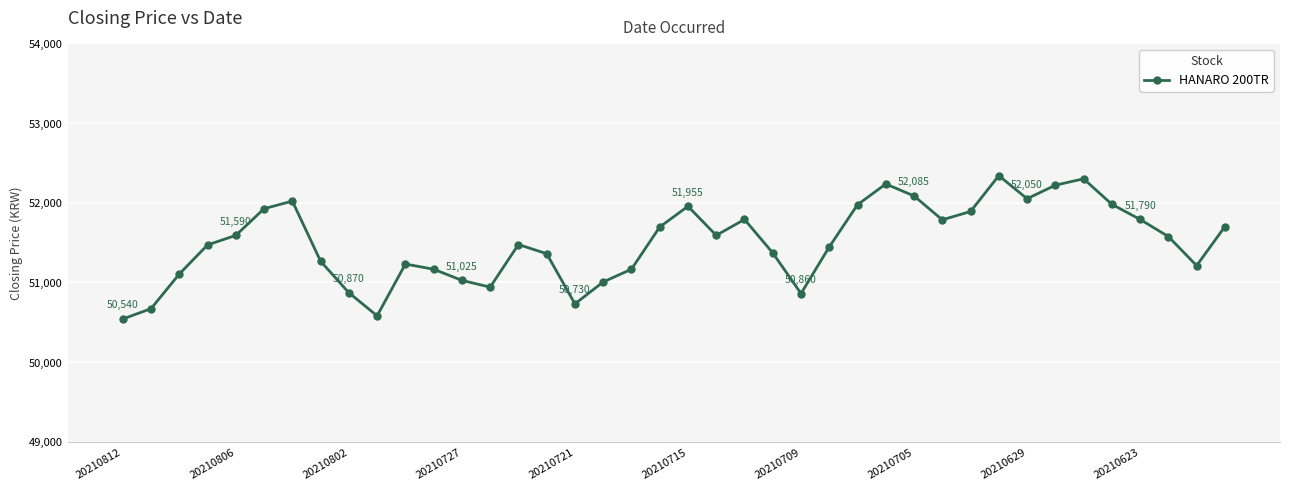

What is the difference between the maximum and second lowest values?

1760